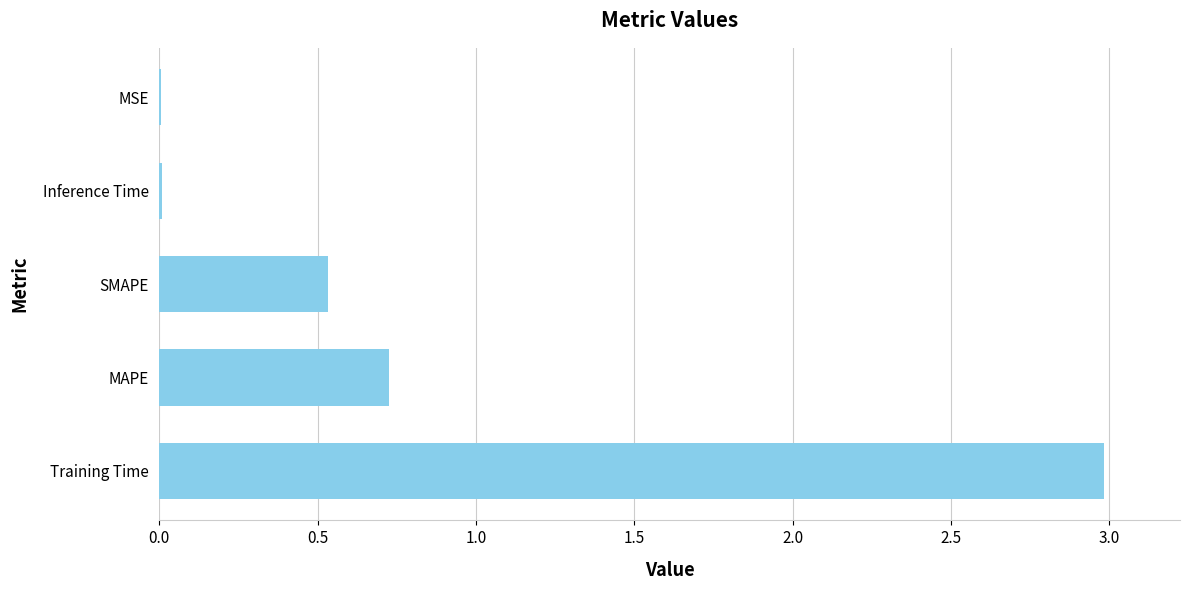

Is it true that the value at MAPE is 1.0?

False